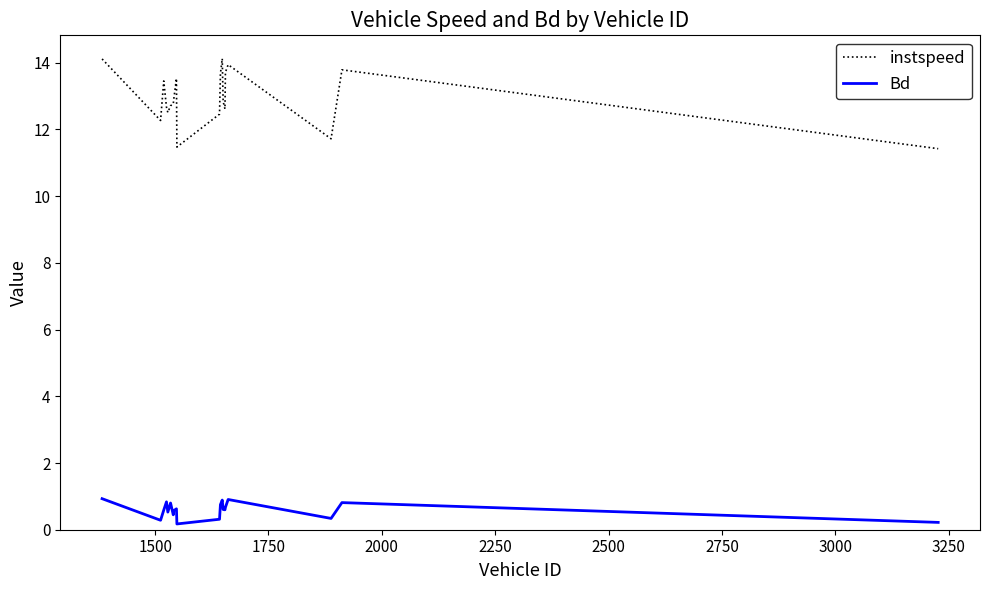

List the series in order of their overall mean, highest first.

instspeed, Bd